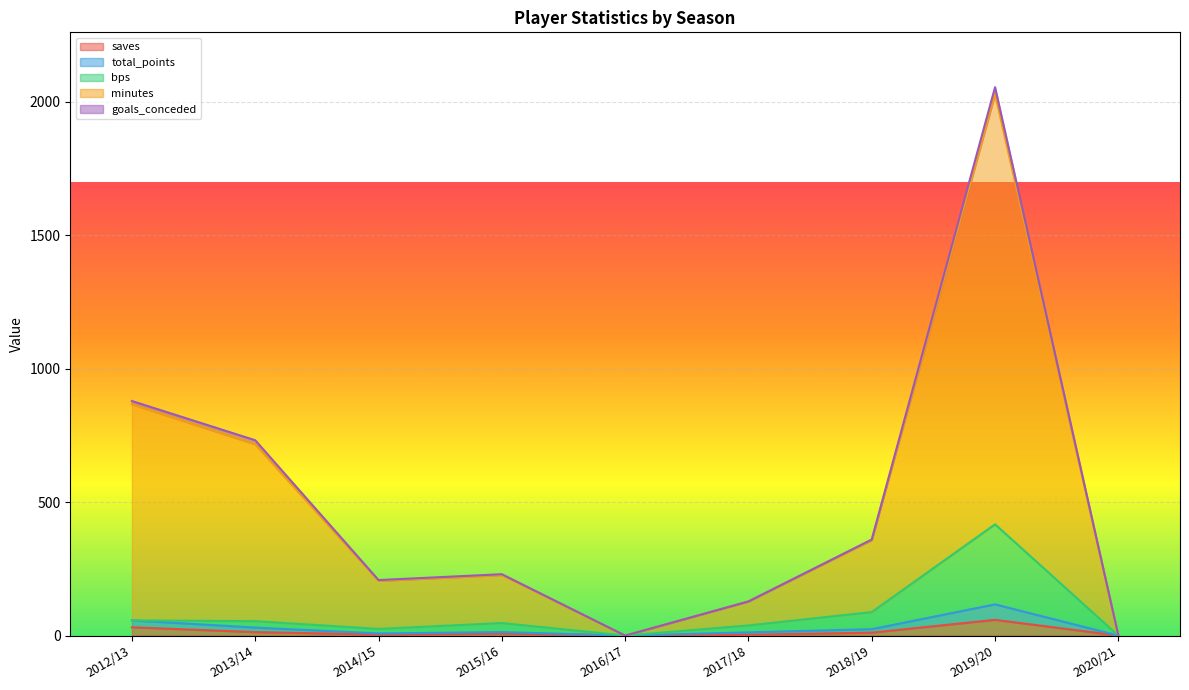

At which category is the sum across all series the highest?

2019/20